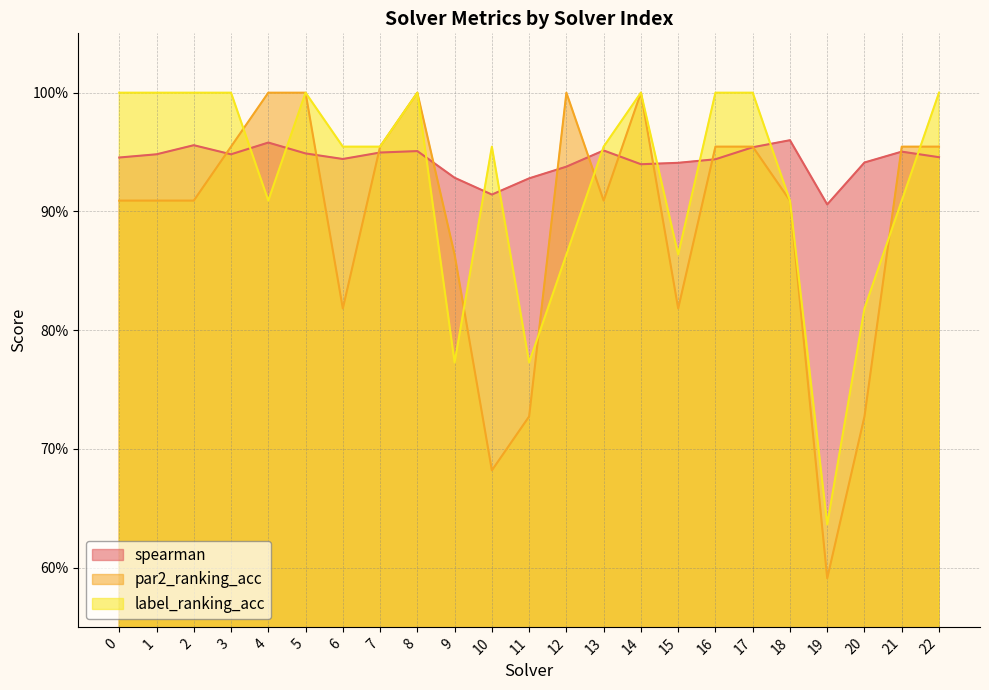

Reading left to right, transcribe all the data shown in this chart.

spearman: 0=0.9	1=0.9	2=1.0	3=0.9	4=1.0	5=0.9	6=0.9	7=0.9	8=1.0	9=0.9	10=0.9	11=0.9	12=0.9	13=1.0	14=0.9	15=0.9	16=0.9	17=1.0	18=1.0	19=0.9	20=0.9	21=1.0	22=0.9
par2_ranking_acc: 0=0.9	1=0.9	2=0.9	3=1.0	4=1.0	5=1.0	6=0.8	7=1.0	8=1.0	9=0.9	10=0.7	11=0.7	12=1.0	13=0.9	14=1.0	15=0.8	16=1.0	17=1.0	18=0.9	19=0.6	20=0.7	21=1.0	22=1.0
label_ranking_acc: 0=1.0	1=1.0	2=1.0	3=1.0	4=0.9	5=1.0	6=1.0	7=1.0	8=1.0	9=0.8	10=1.0	11=0.8	12=0.9	13=1.0	14=1.0	15=0.9	16=1.0	17=1.0	18=0.9	19=0.6	20=0.8	21=0.9	22=1.0